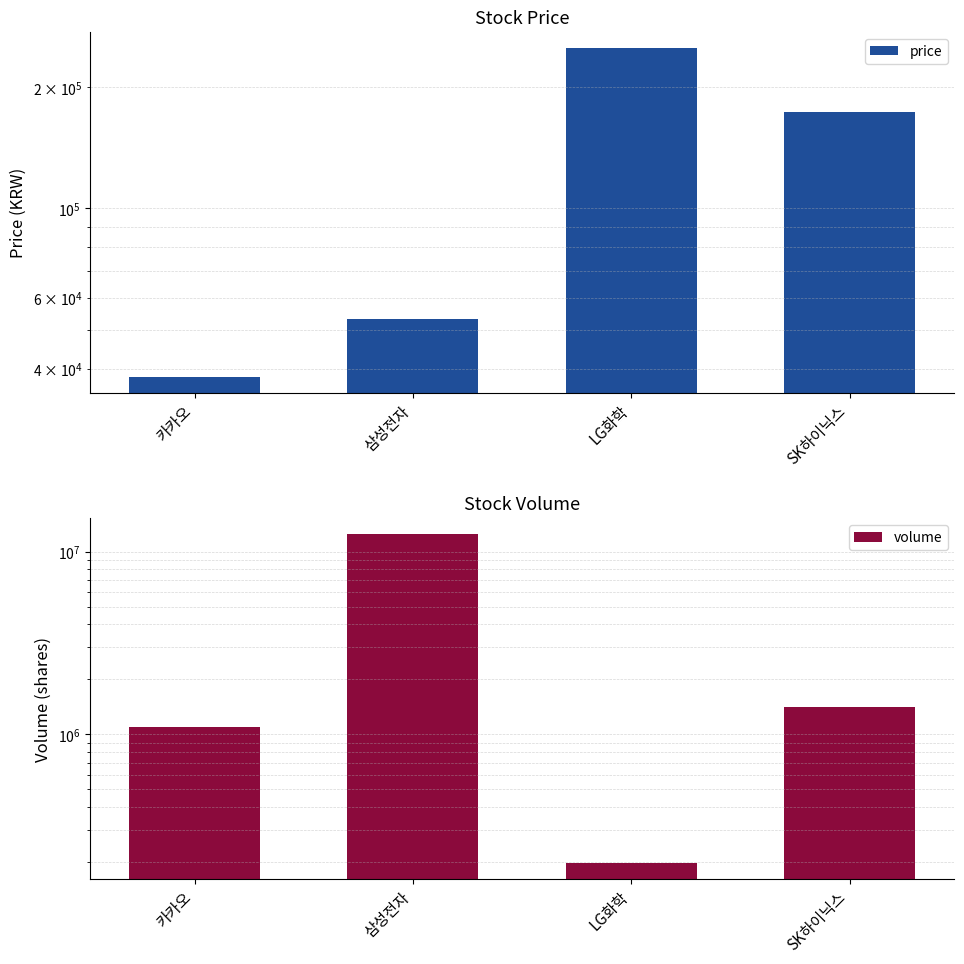

Read the price value at 삼성전자.

53200